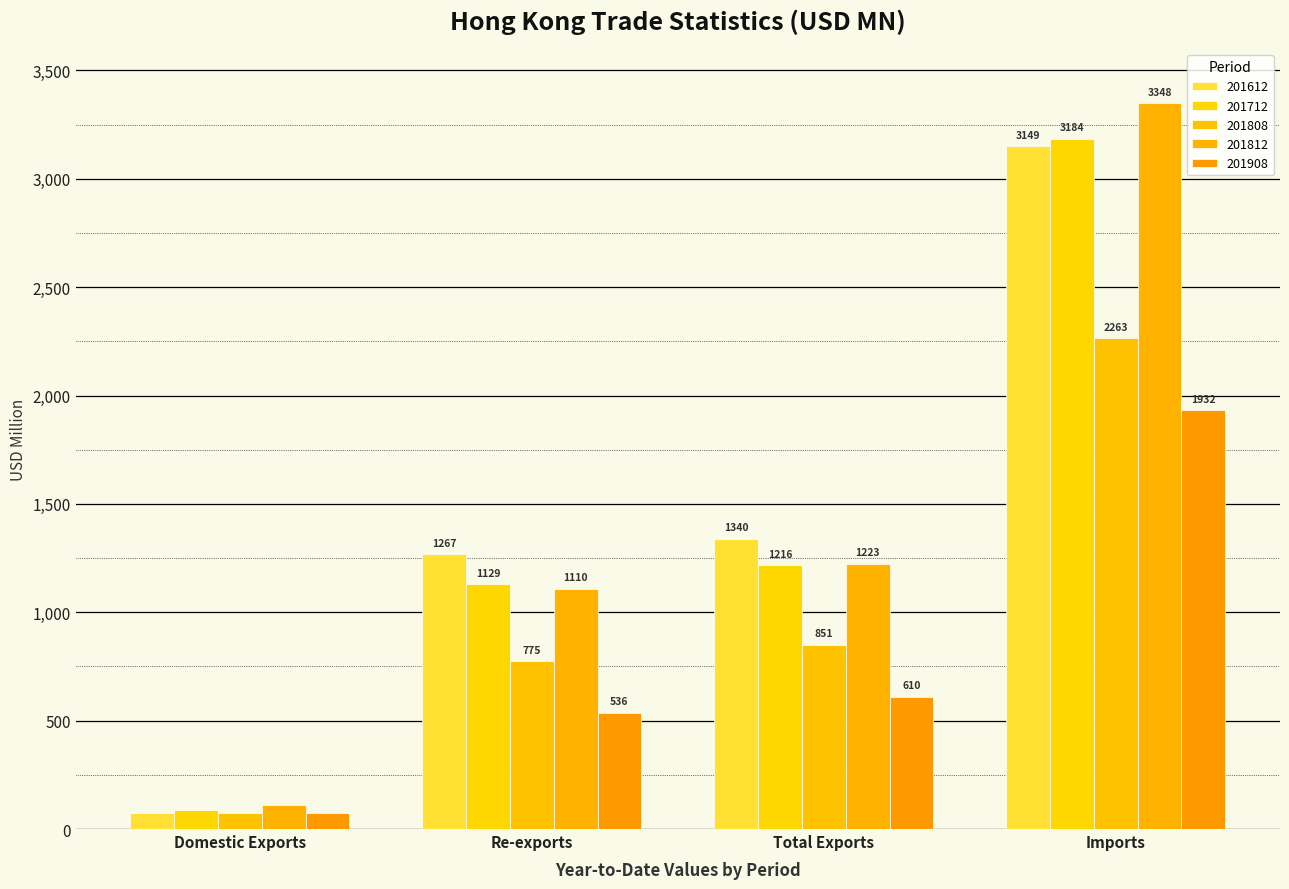

What is the difference between the maximum and second lowest values in the 201712 series?

2055.1